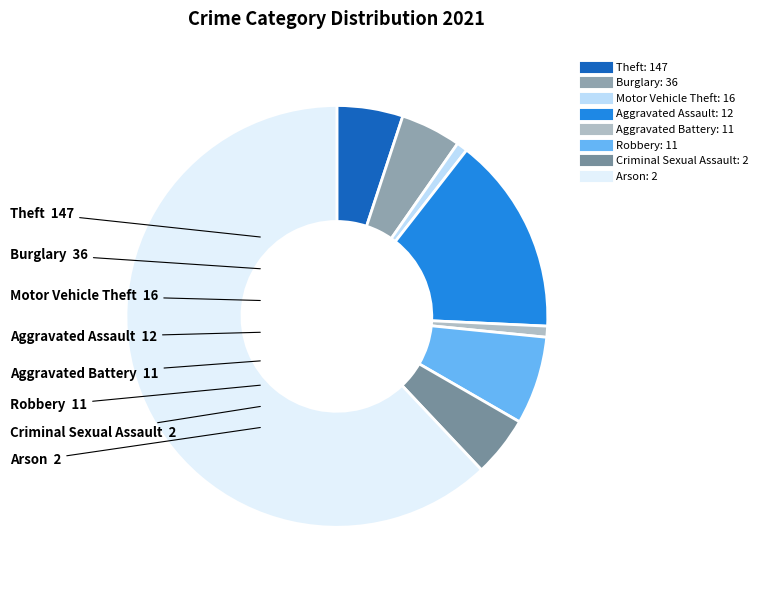

Rank the categories by value from lowest to highest.

Arson, Criminal Sexual Assault, Aggravated Battery, Robbery, Aggravated Assault, Motor Vehicle Theft, Burglary, Theft